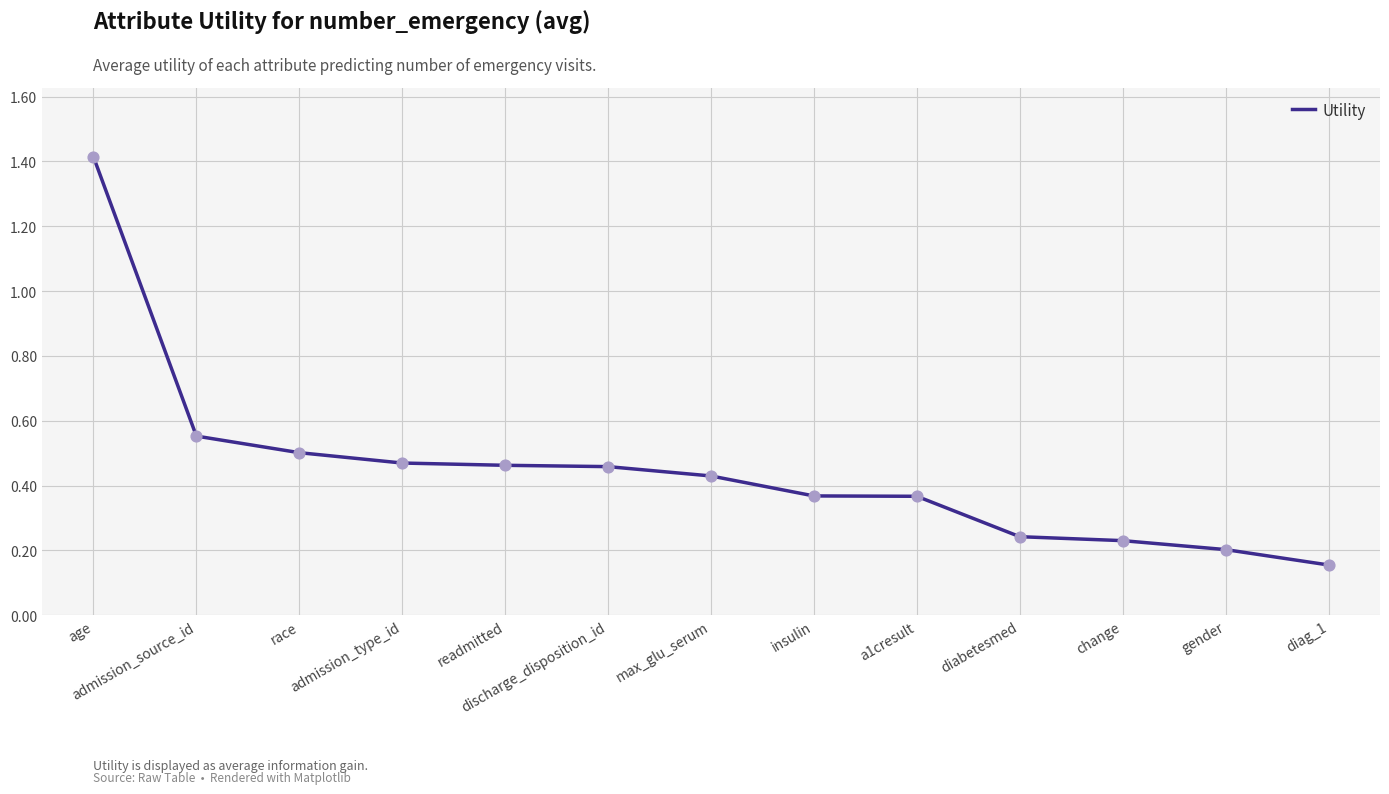

Between admission_type_id and gender, which is larger?

admission_type_id